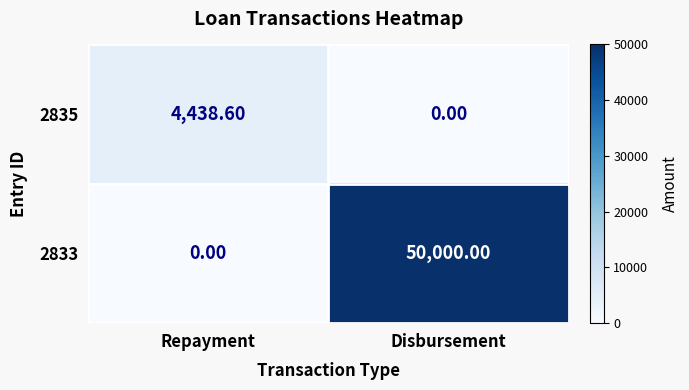

Between Repayment and Disbursement, which series saw the biggest shift?

2833